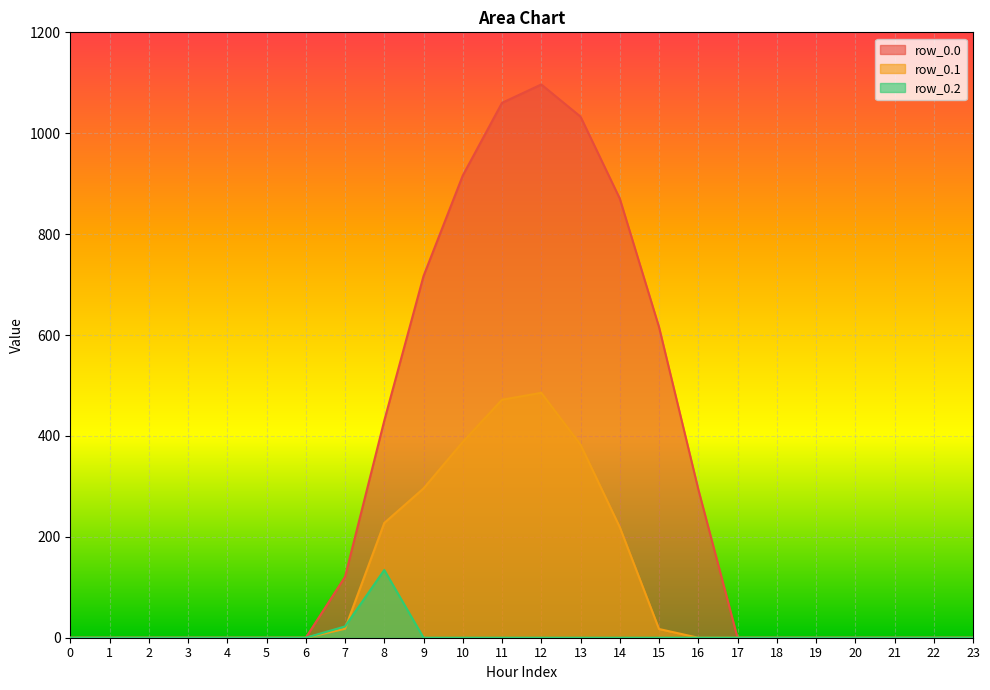

How many values in the row_0.0 series exceed 0?

10